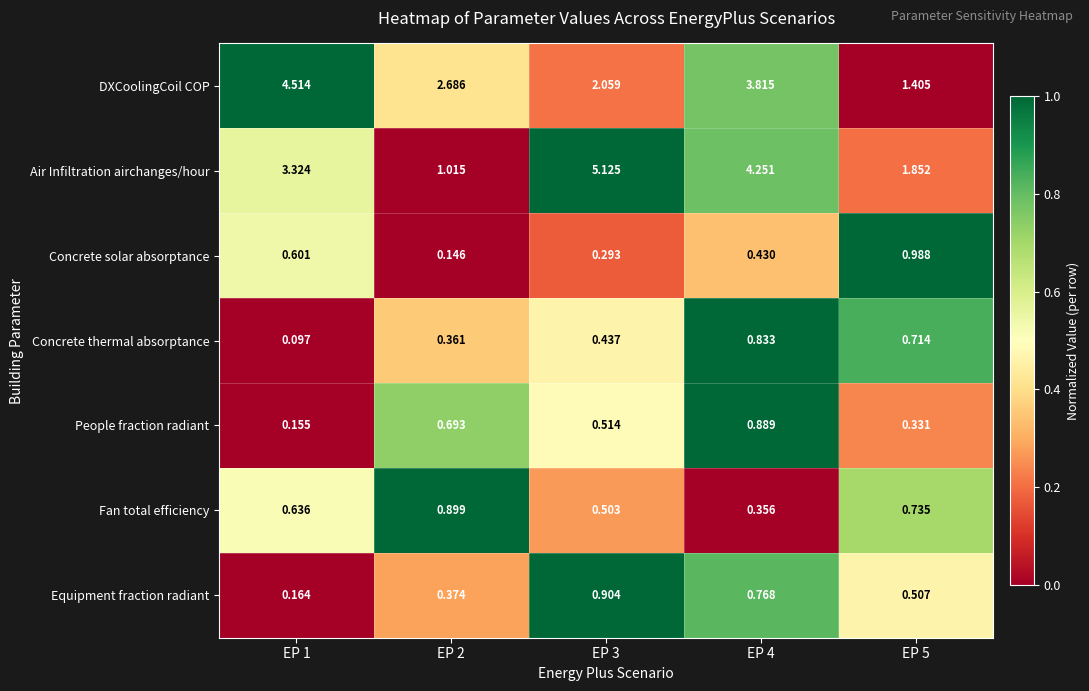

Which series has the widest spread of values?

Air Infiltration airchanges/hour